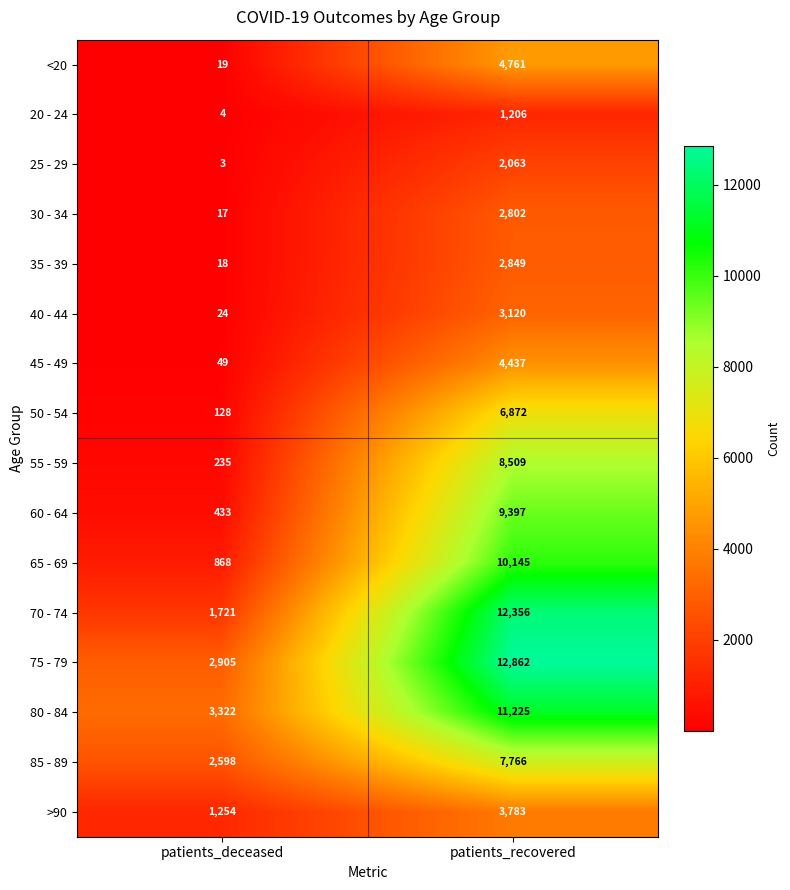

Read the 50 - 54 value at patients_recovered, to the nearest 100.

6900